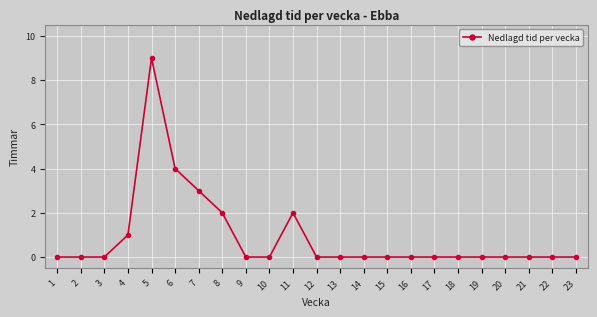

How many lines are shown in the chart?

1